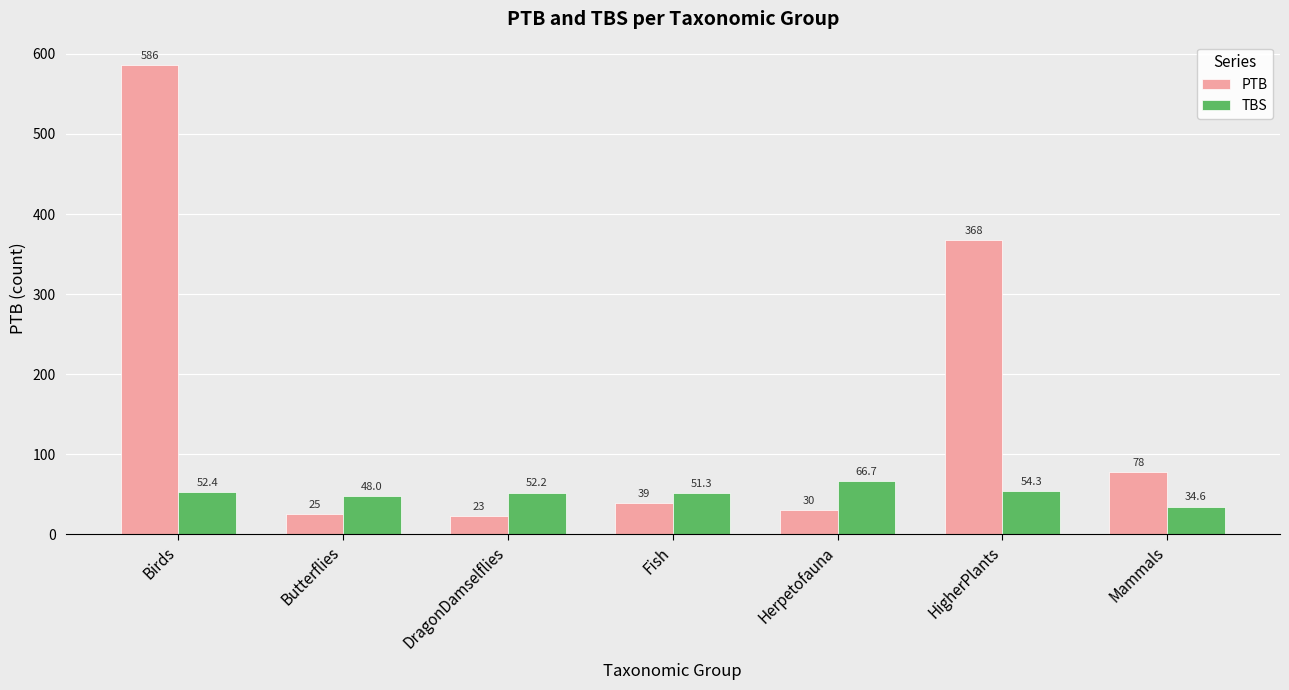

How many distinct data groups are displayed?

2